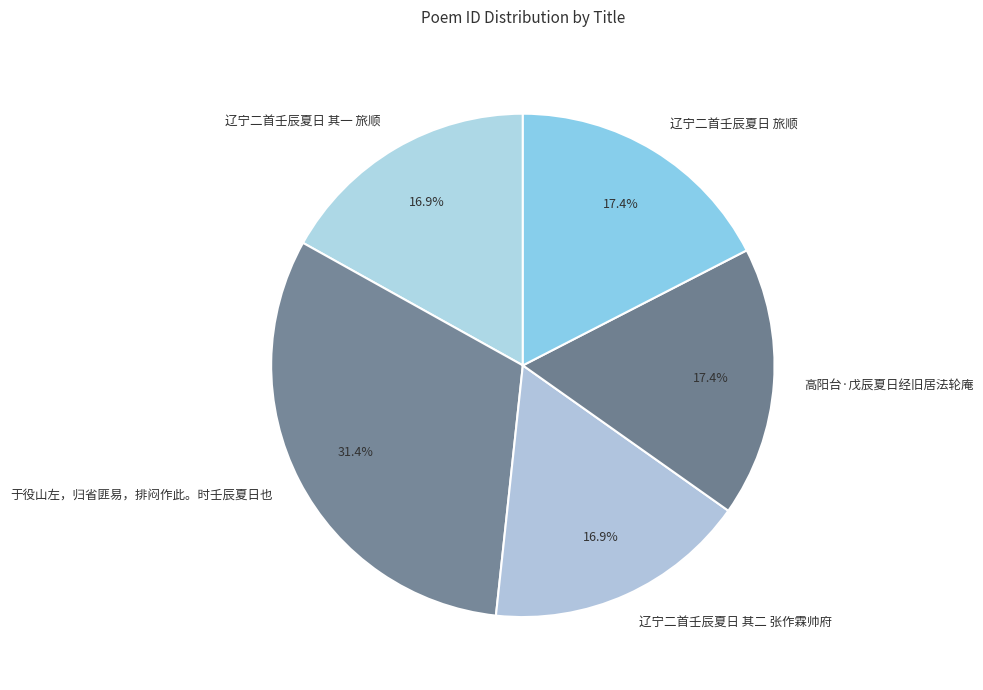

To the nearest percent, what portion does 于役山左，归省匪易，排闷作此。时壬辰夏日也 represent?

31%